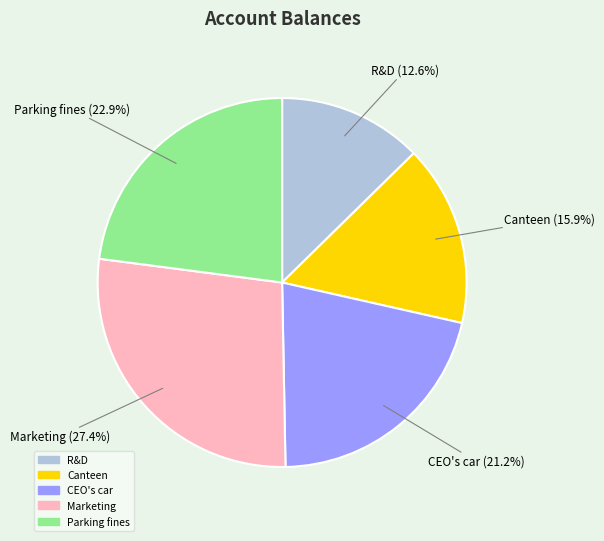

Combined, what portion of the pie is CEO's car and Canteen?

37.1%